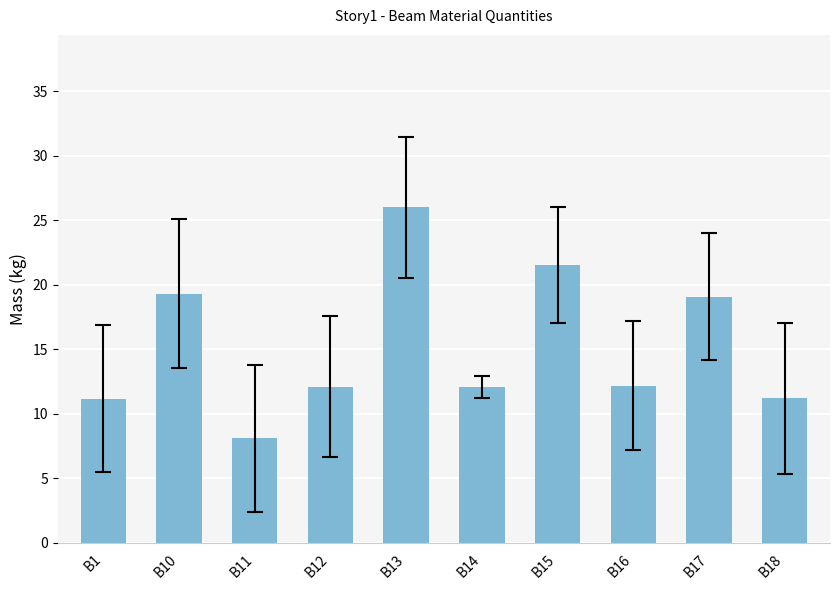

Which has a higher value, B10 or B15?

B15